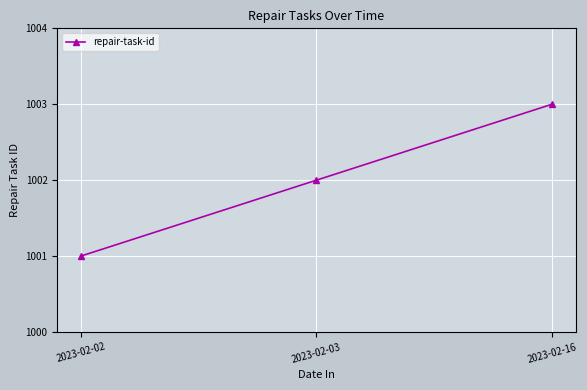

The value at 2023-02-02 is 663. True or false?

False